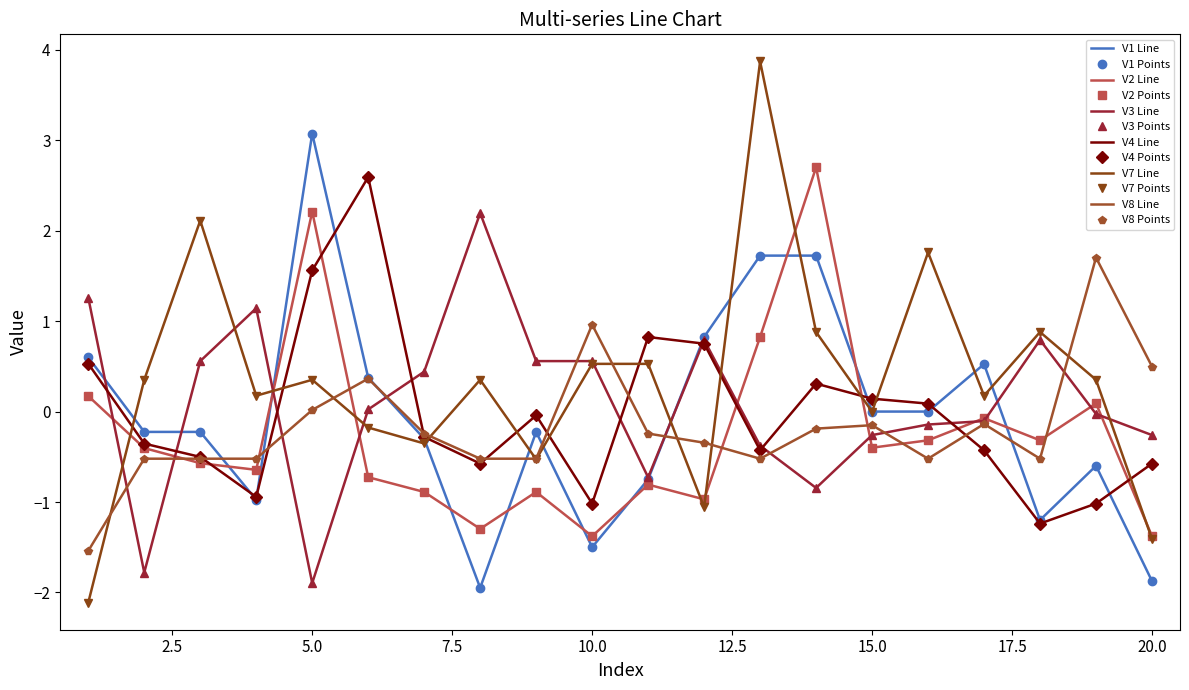

Which category has the lowest value across all series?

1